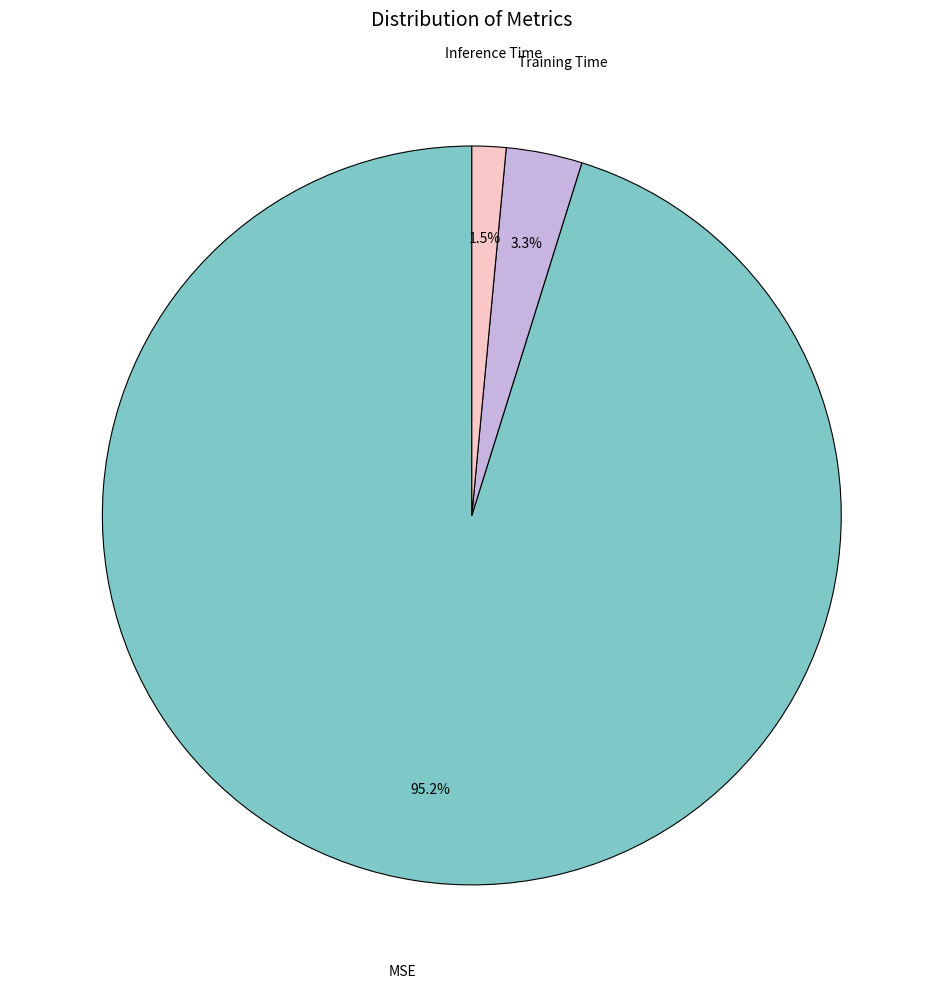

Does any single category account for the majority?

Yes